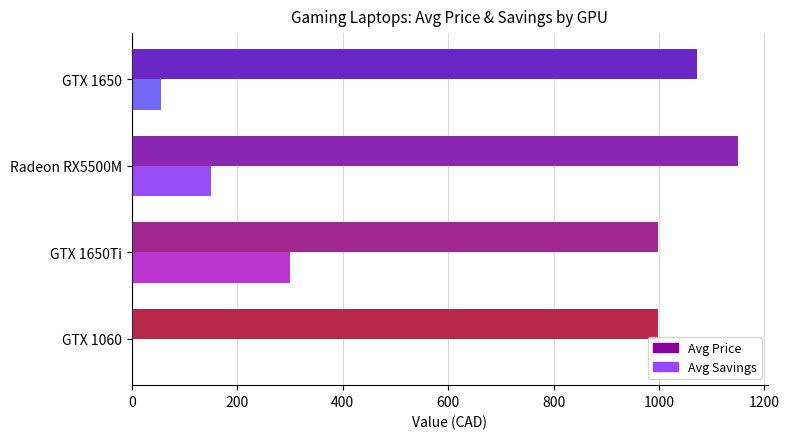

Reading left to right, transcribe all the data shown in this chart.

Avg Price: 999.0	999.0	1149.0	1071.4
Avg Savings: 0.0	300.0	150.0	55.6